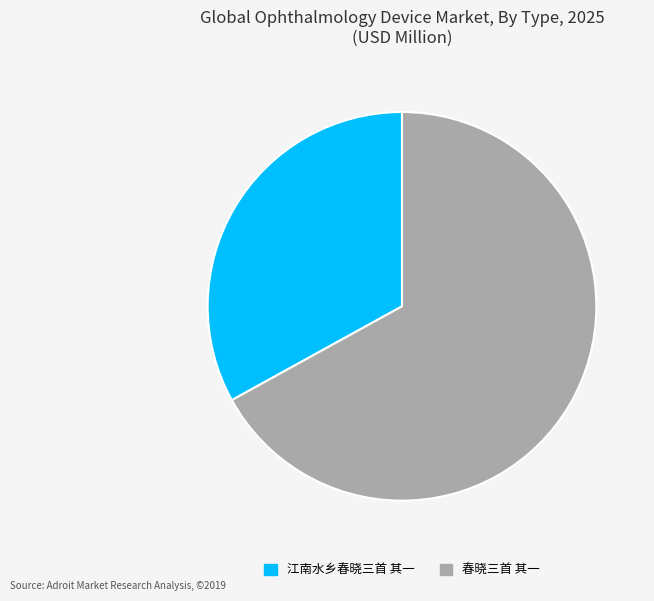

Which category has the smallest portion of the pie?

江南水乡春晓三首 其一